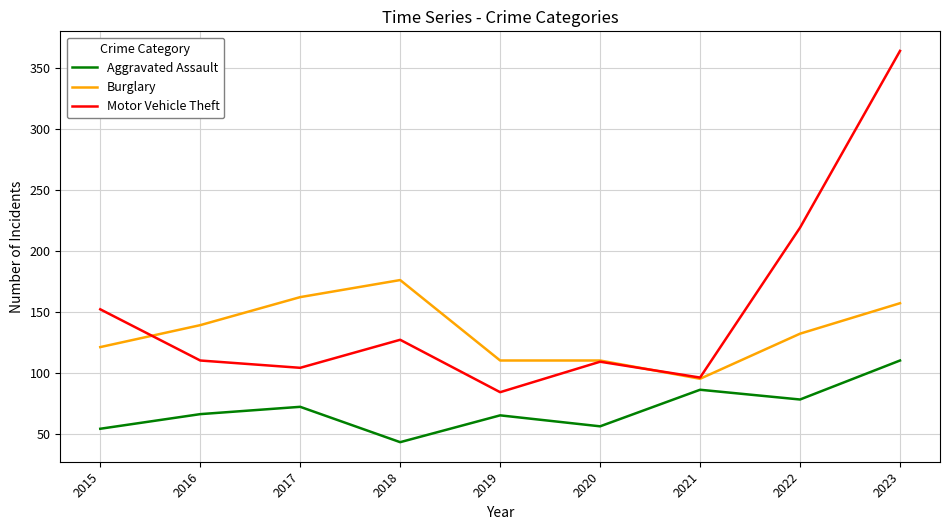

What is the difference between the maximum and minimum values in the Aggravated Assault series?

67